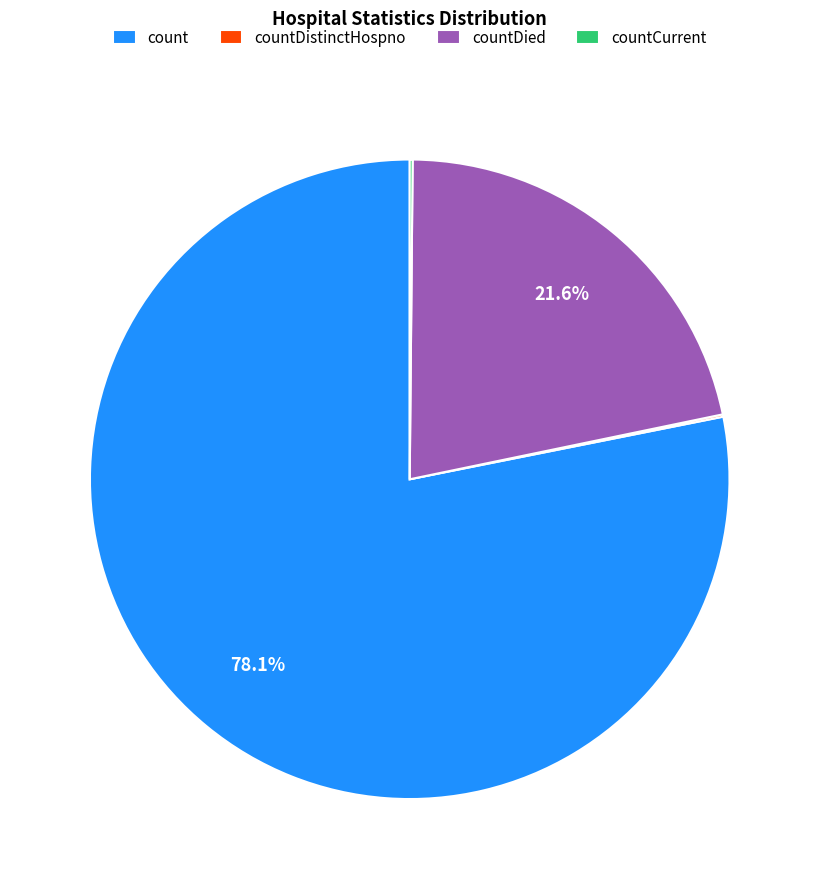

Which category has the biggest portion of the pie?

count